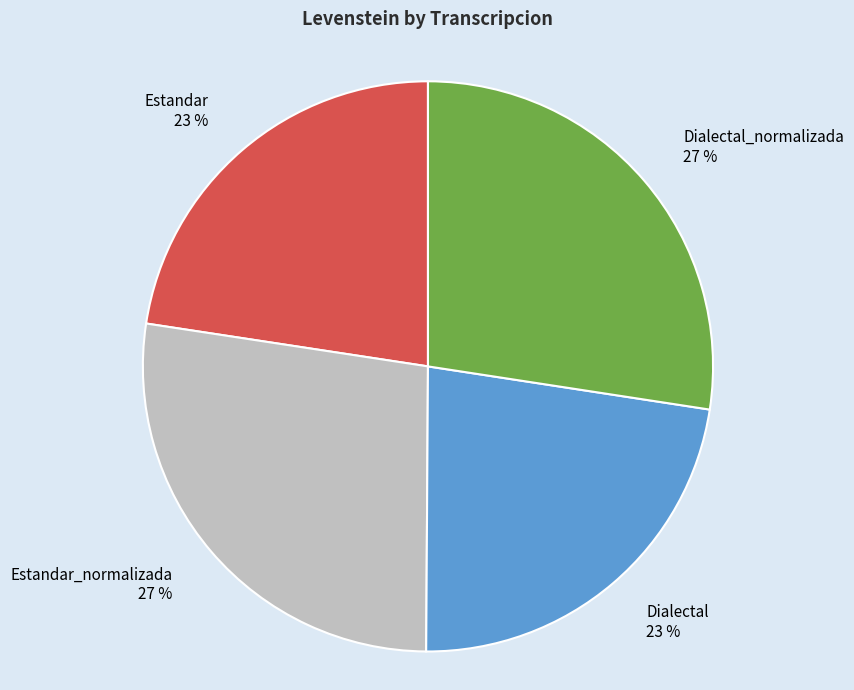

Approximately how many times larger is the value at Estandar_normalizada compared to Estandar?

1.2